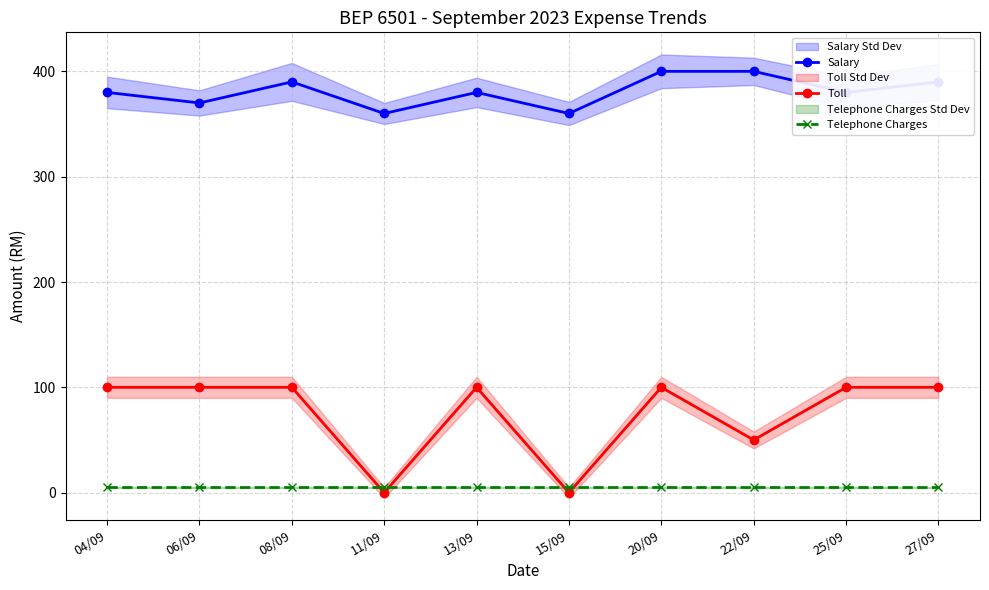

At which label does Telephone Charges reach its minimum?

04/09